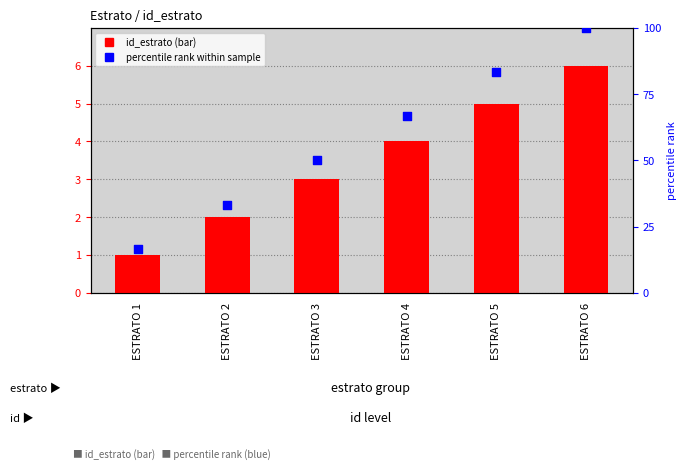

At how many categories does at least one series exceed 83?

2